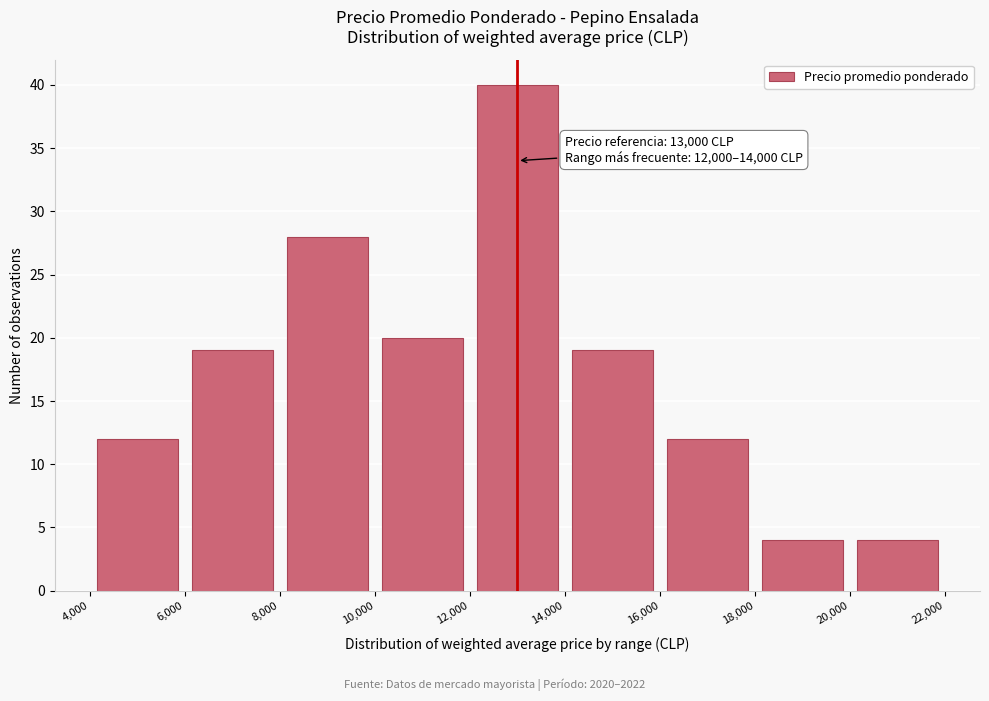

Which range on the x-axis has the tallest bar?

12,000 to 14,000